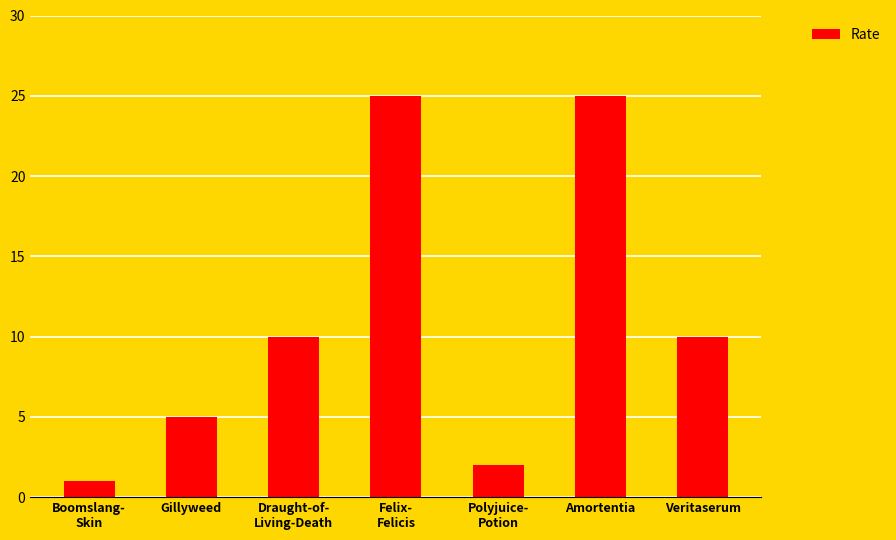

Is it true that the value at Gillyweed is 8?

False